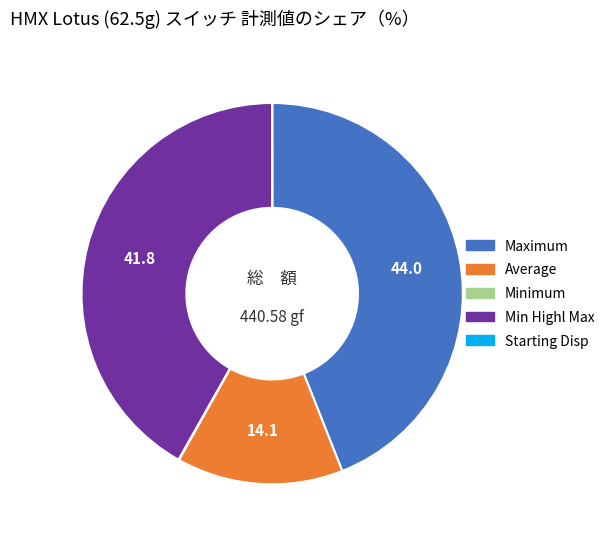

Between Maximum and Min Highl Max, which is larger?

Maximum